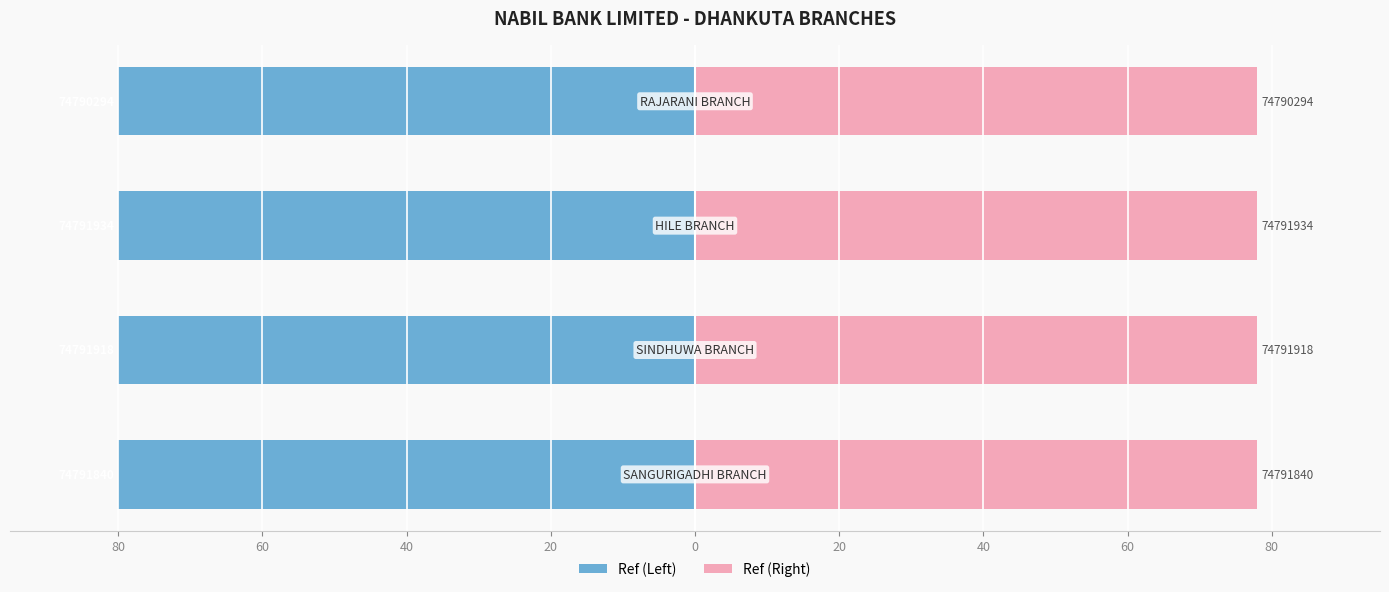

At 20, list the series in order from largest to smallest.

Ref (Right), Ref (Left)